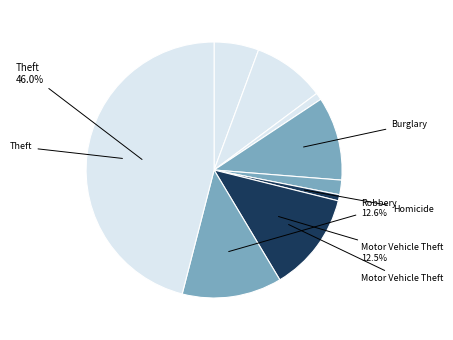

Count the number of slices in the pie.

9